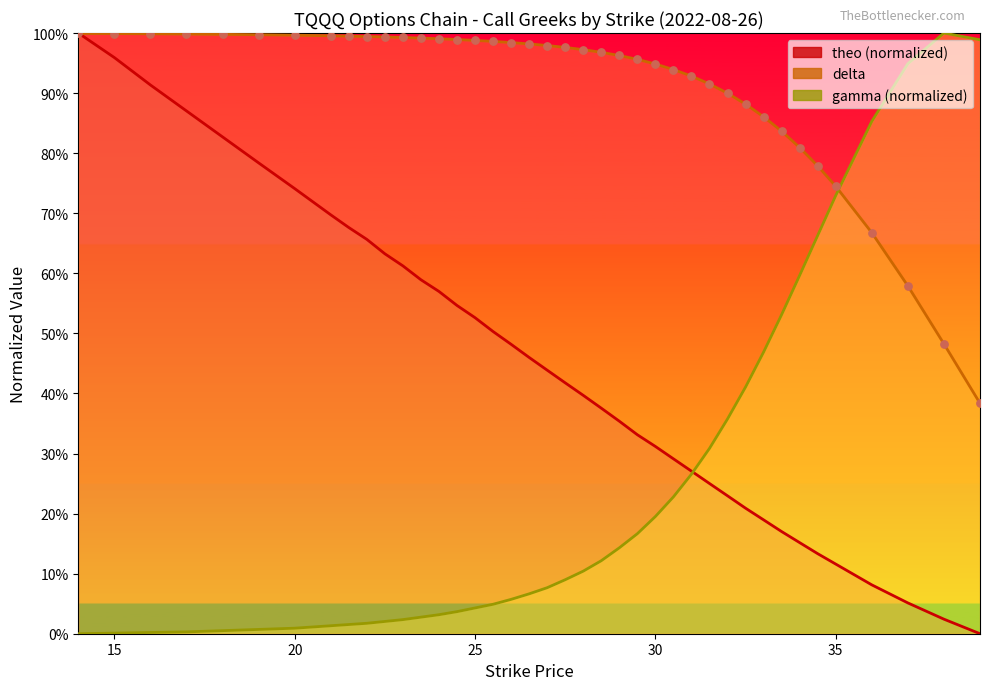

What are all the series names shown in the legend?

theo (normalized), delta, gamma (normalized)